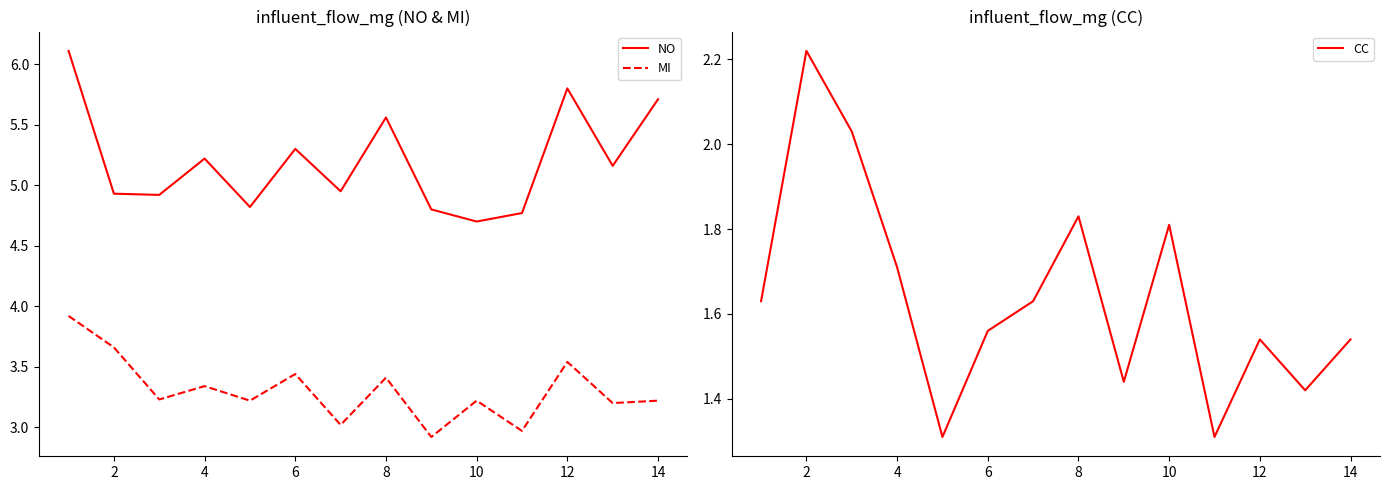

The NO series shows 8.3 at 4. True or false?

False